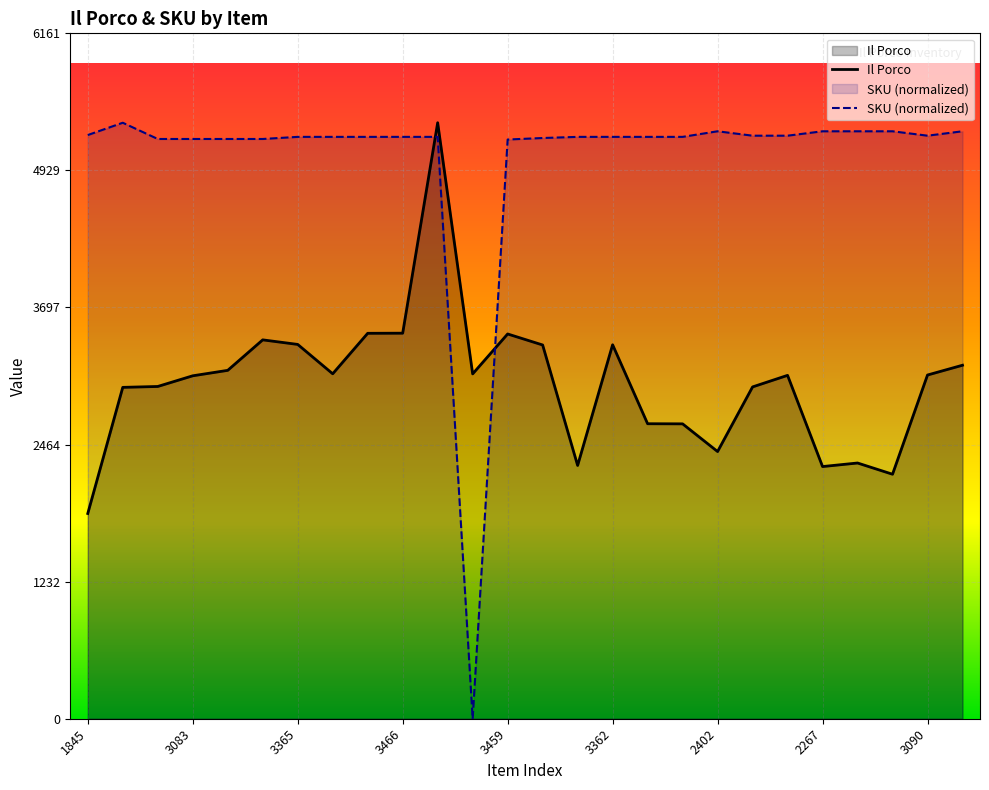

How many interior local peaks does the SKU (normalized) series have?

6